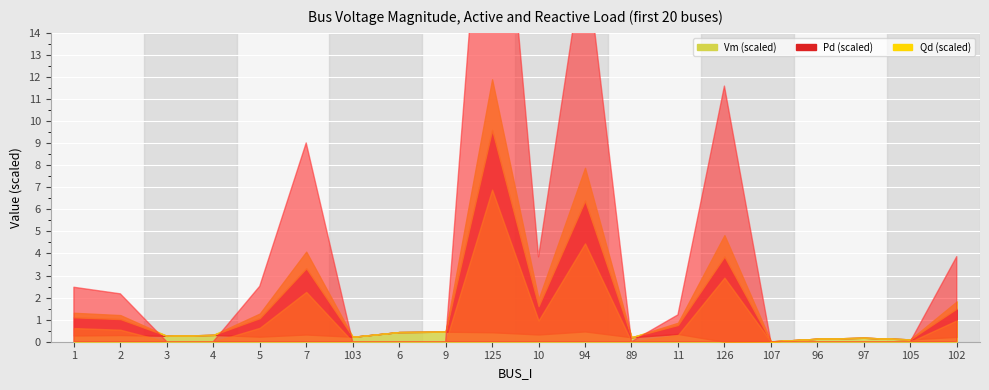

True or false: Qd has more than 1 points higher than both neighbors.

True